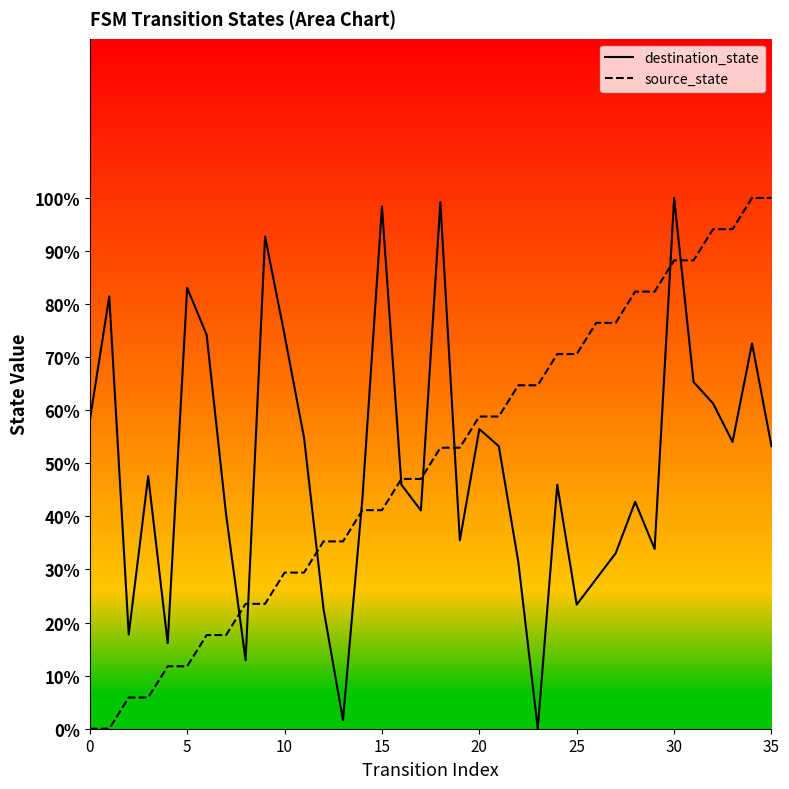

What is the difference between the maximum and second lowest values in the destination_state series?

98.4